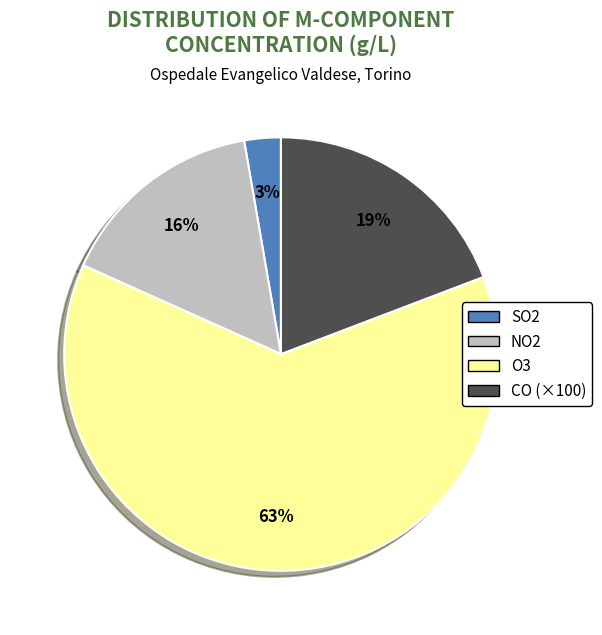

Is it true that NO2 is 4% of the pie?

False